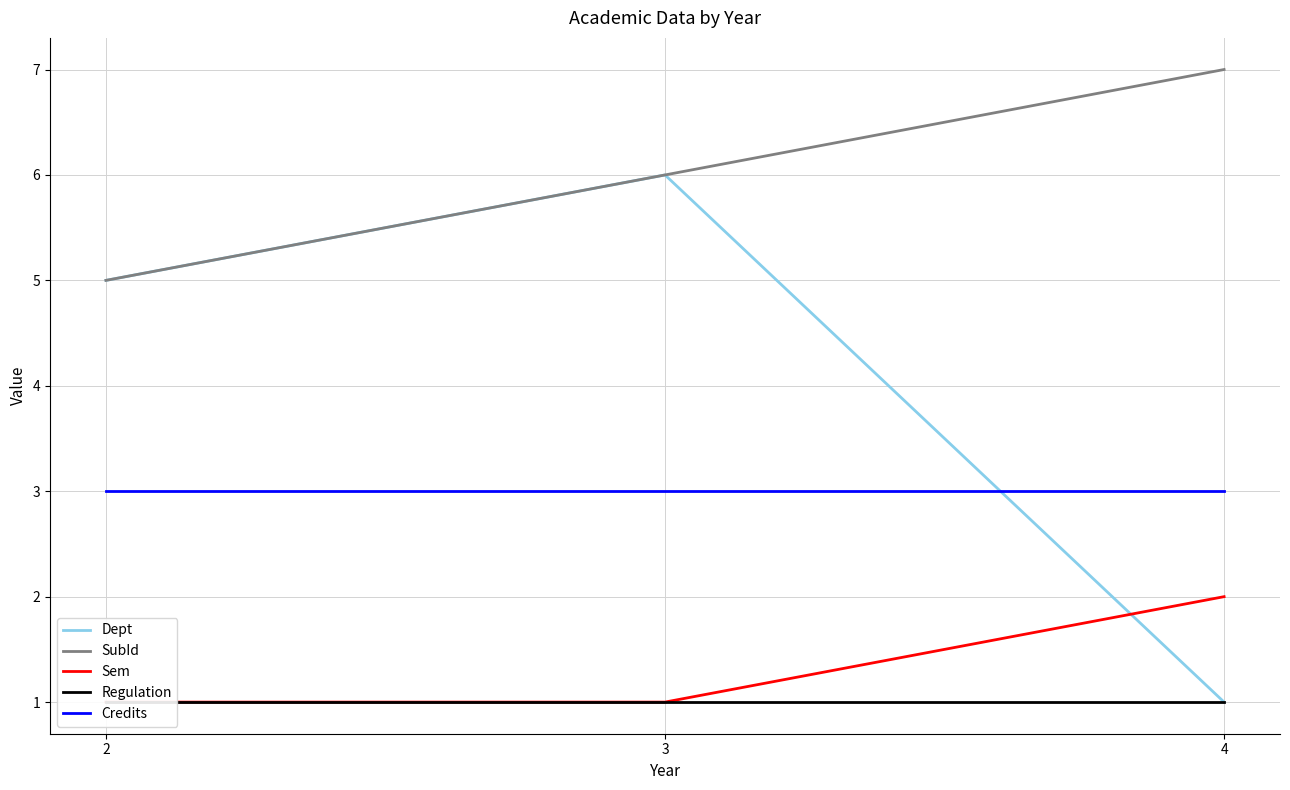

Which series has the widest spread of values?

Dept